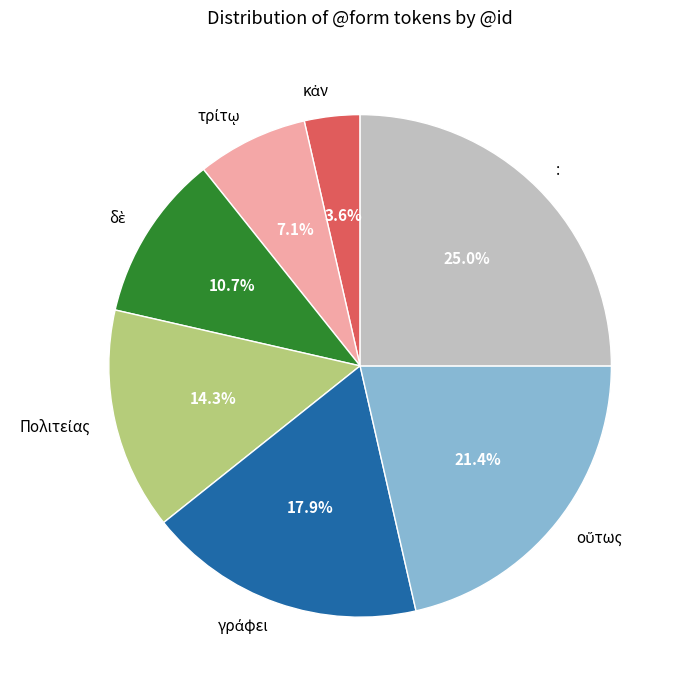

Which slice is the largest?

: